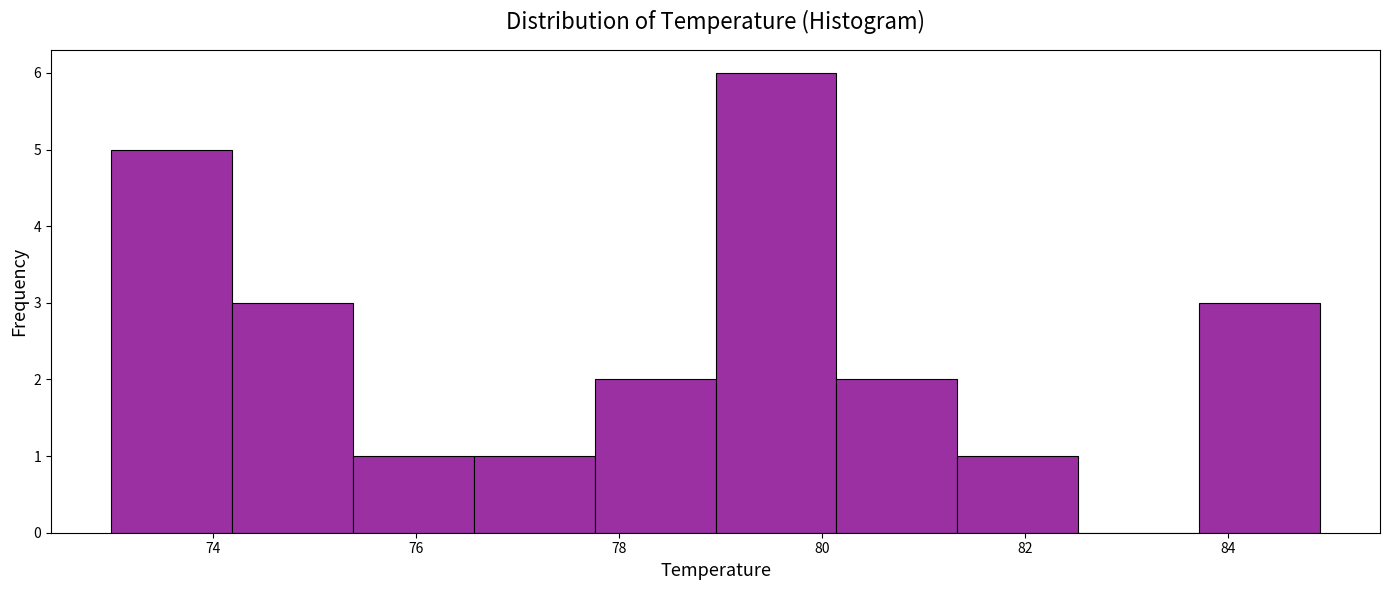

Reading left to right, list every bar in this chart as the range it spans on the x-axis followed by its height. Neither the bar edges nor the heights are printed on the chart, so give them approximately, as read against the axes.

73.0 to 74.2: 5
74.2 to 75.4: 3
75.4 to 76.6: 1
76.6 to 77.8: 1
77.8 to 79.0: 2
79.0 to 80.2: 6
80.2 to 81.4: 2
81.4 to 82.6: 1
82.6 to 83.8: 0
83.8 to 85.0: 3